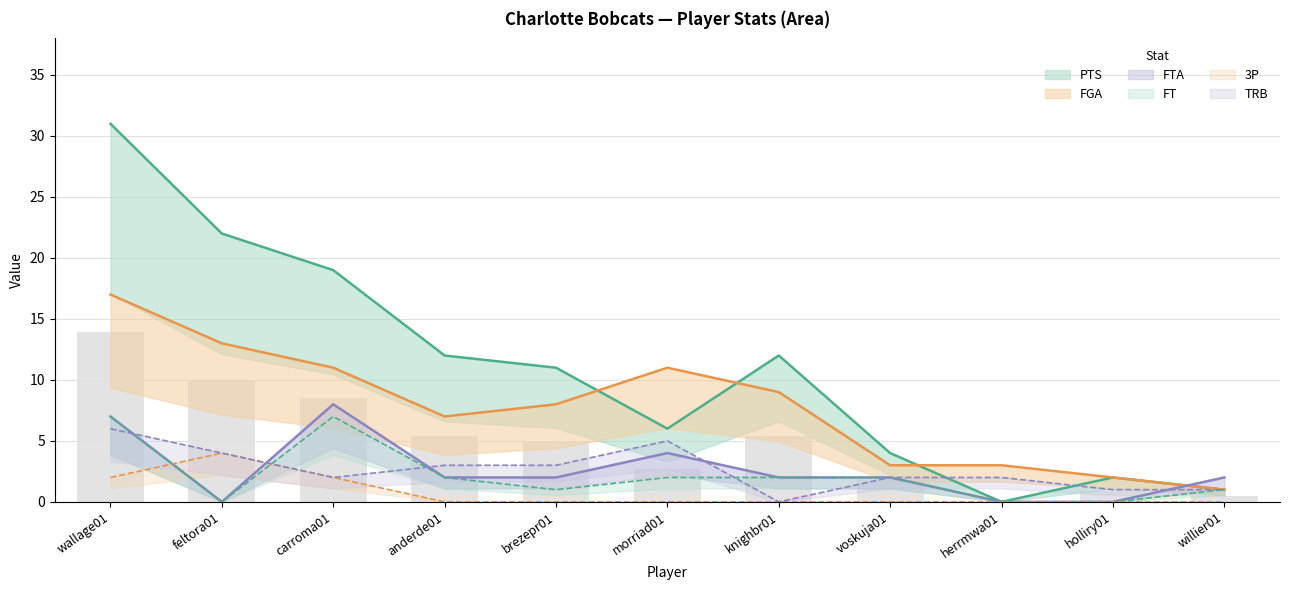

What is the highest value of the 3P series?

4